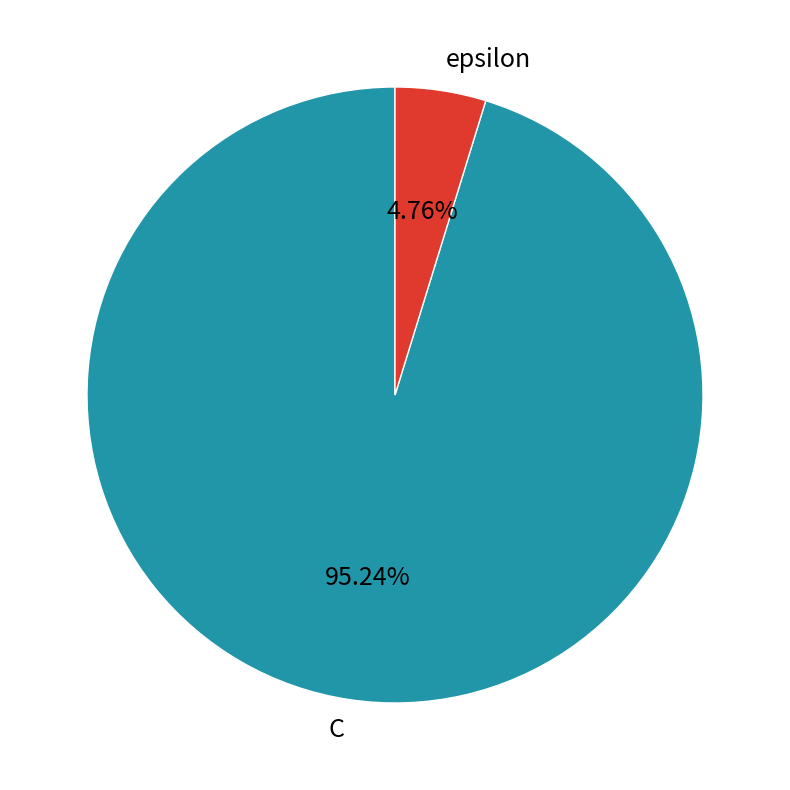

Approximately how many times larger is the value at C compared to epsilon?

20.0